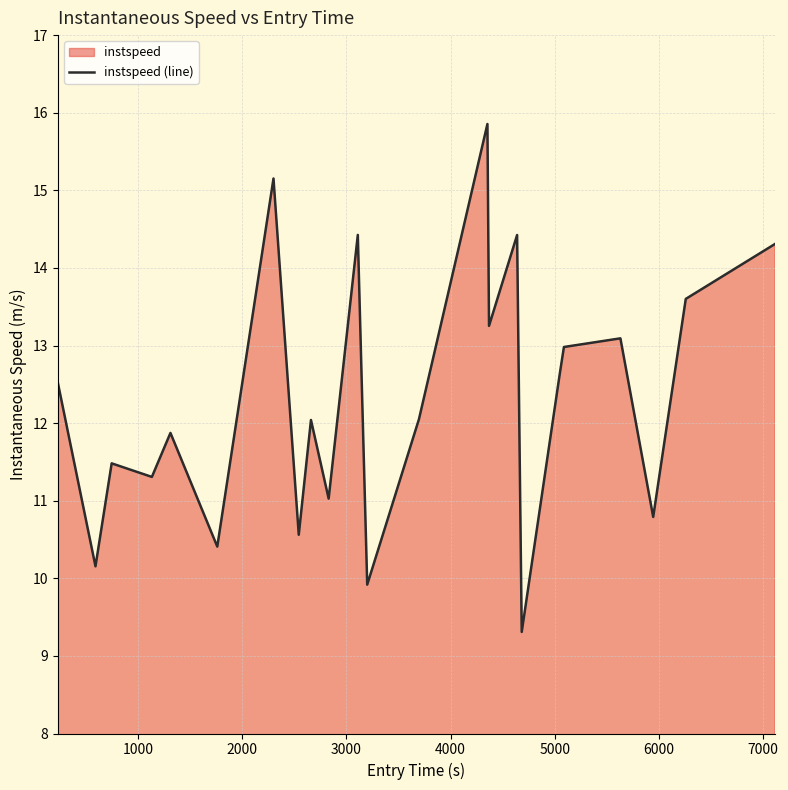

What is the greatest value displayed?

15.9